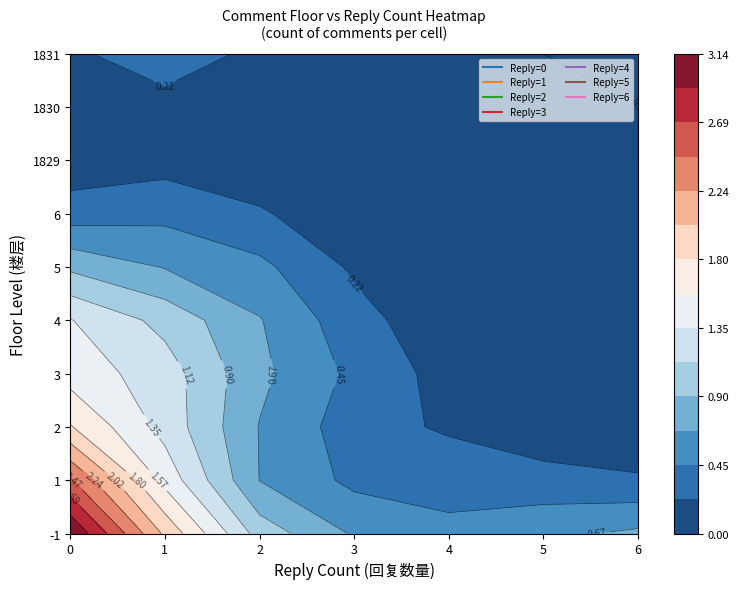

What is the total value across all series at 3?

4